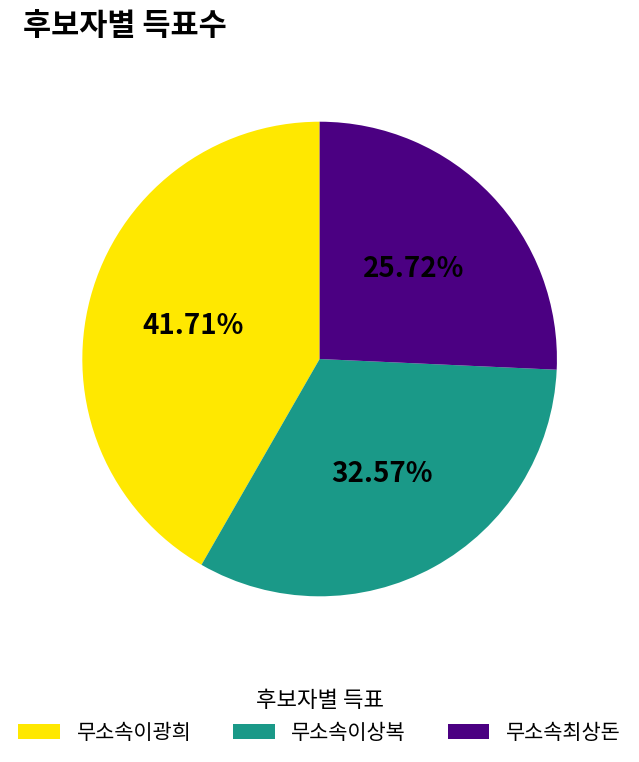

To the nearest percent, what is the combined percentage of 무소속최상돈 and 무소속이상복?

58%